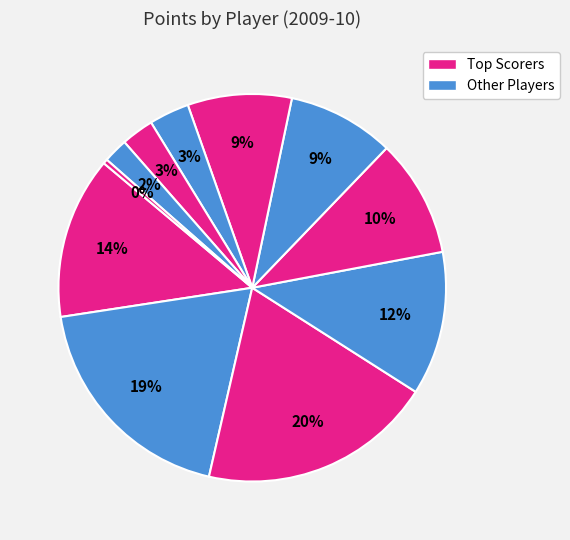

To the nearest percent, what is the average slice percentage?

9%